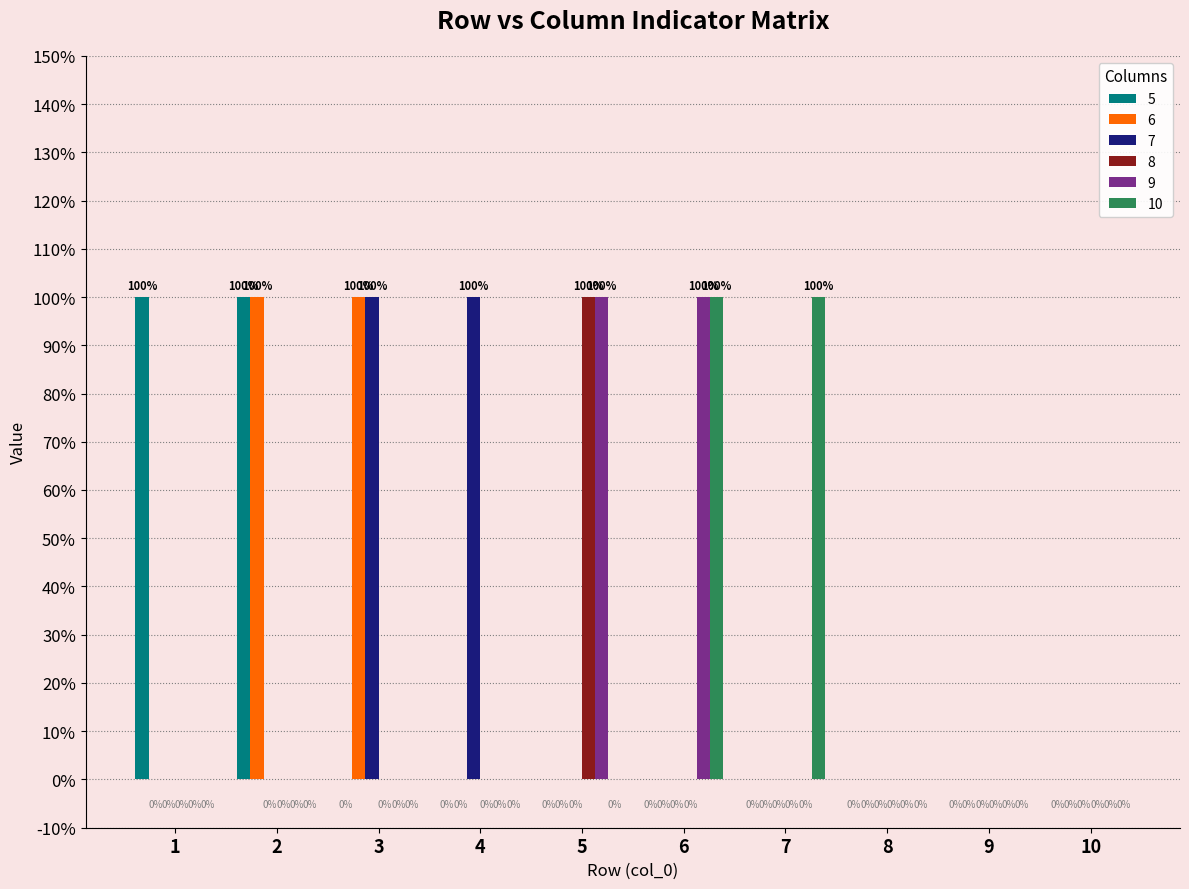

At how many categories does at least one series exceed 0?

7